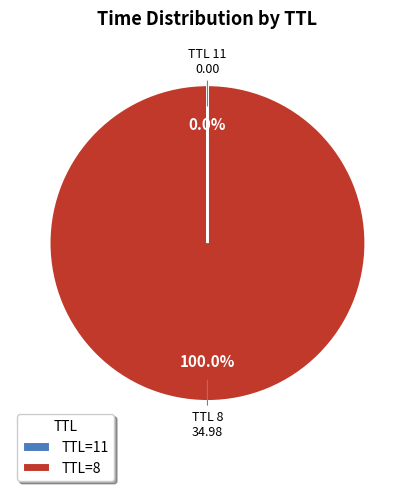

What is the majority slice?

TTL 8